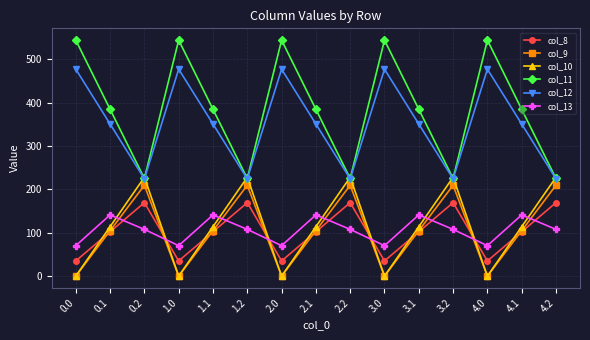

Between 2.1 and 2.2, which series saw the biggest shift?

col_11